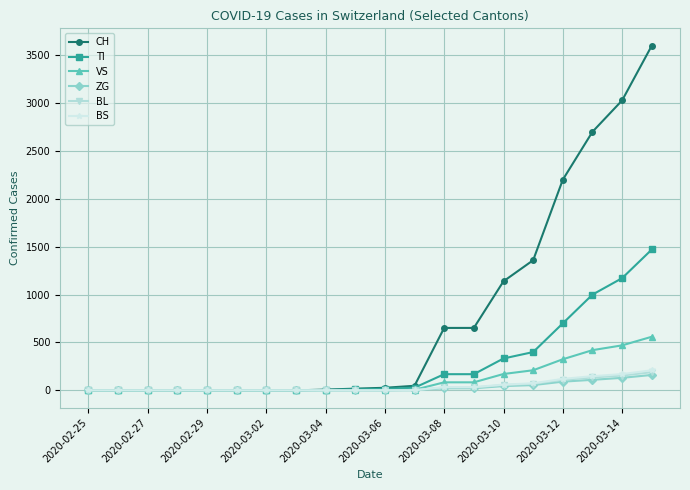

What is the highest value of the ZG series?

161